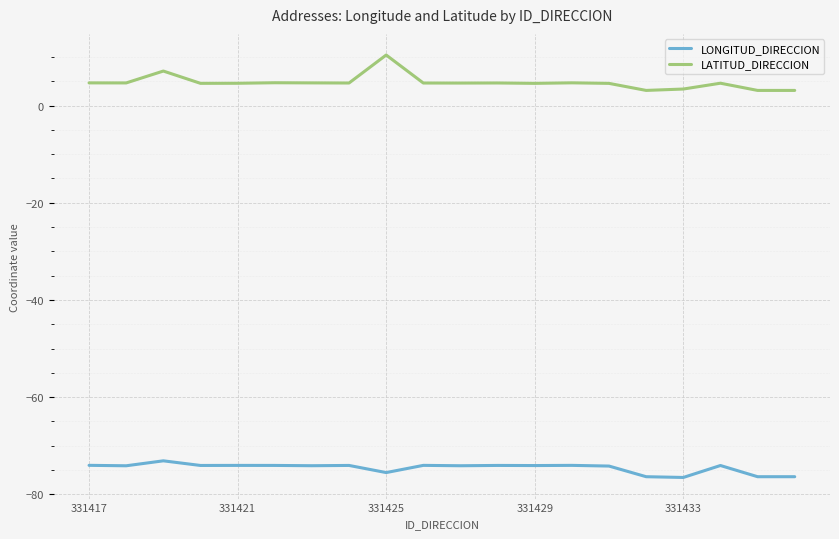

What is the smallest value displayed?

-76.5